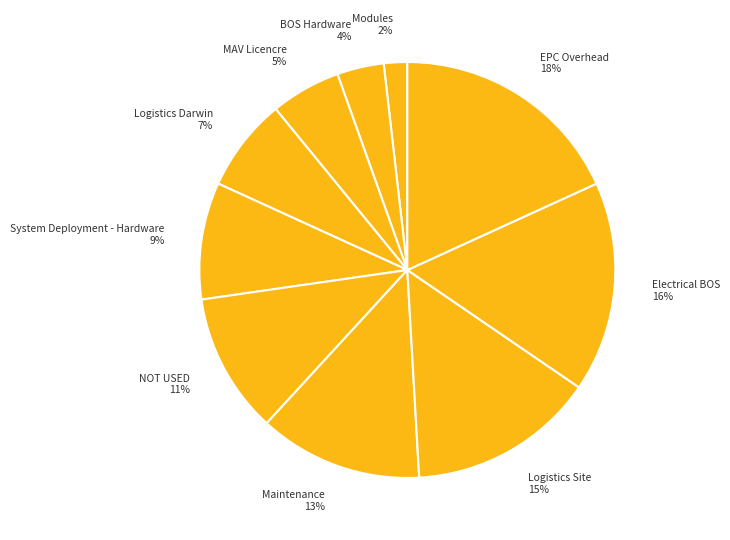

Rank the categories by value from highest to lowest.

EPC Overhead, Electrical BOS, Logistics Site, Maintenance, NOT USED, System Deployment - Hardware, Logistics Darwin, MAV Licencre, BOS Hardware, Modules